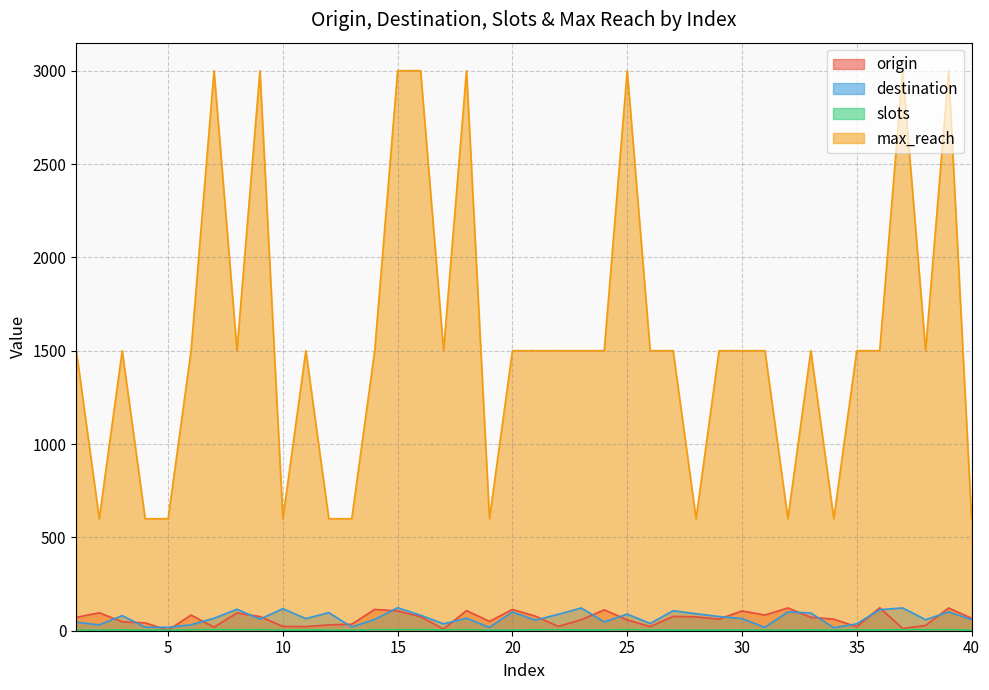

True or false: origin has more than 0 interior local peaks.

True